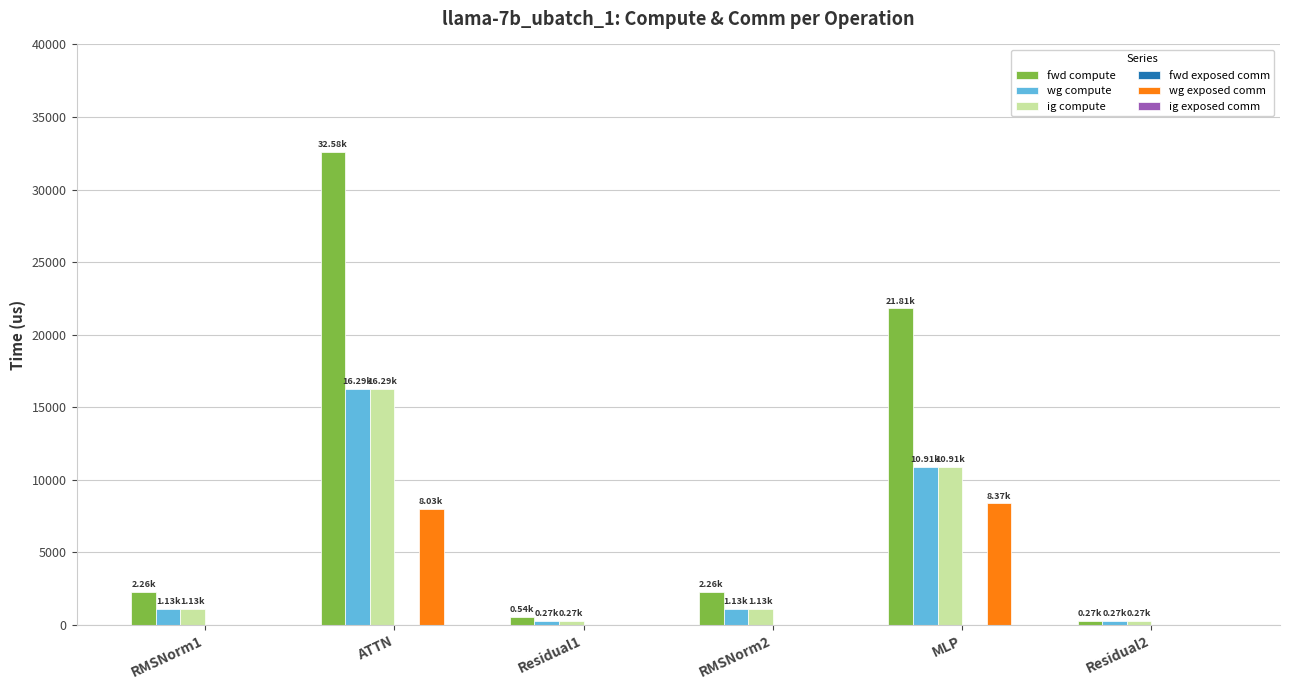

Which series has the largest range (max minus min)?

fwd compute